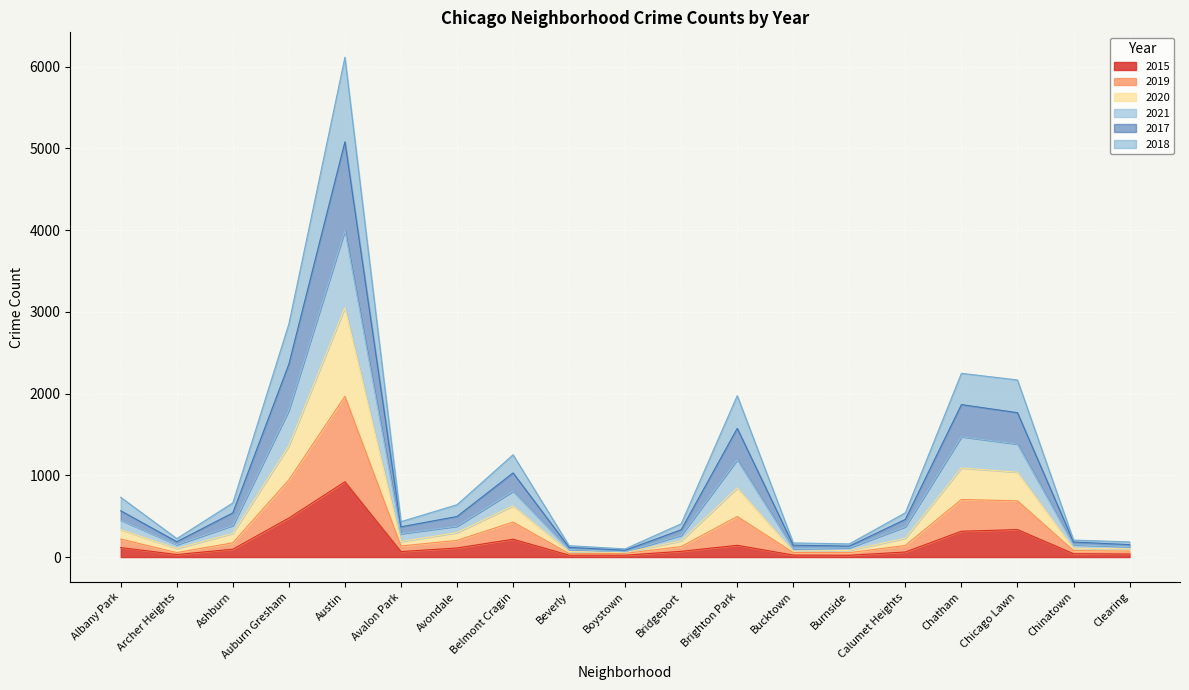

What is the maximum value for 2015?

921